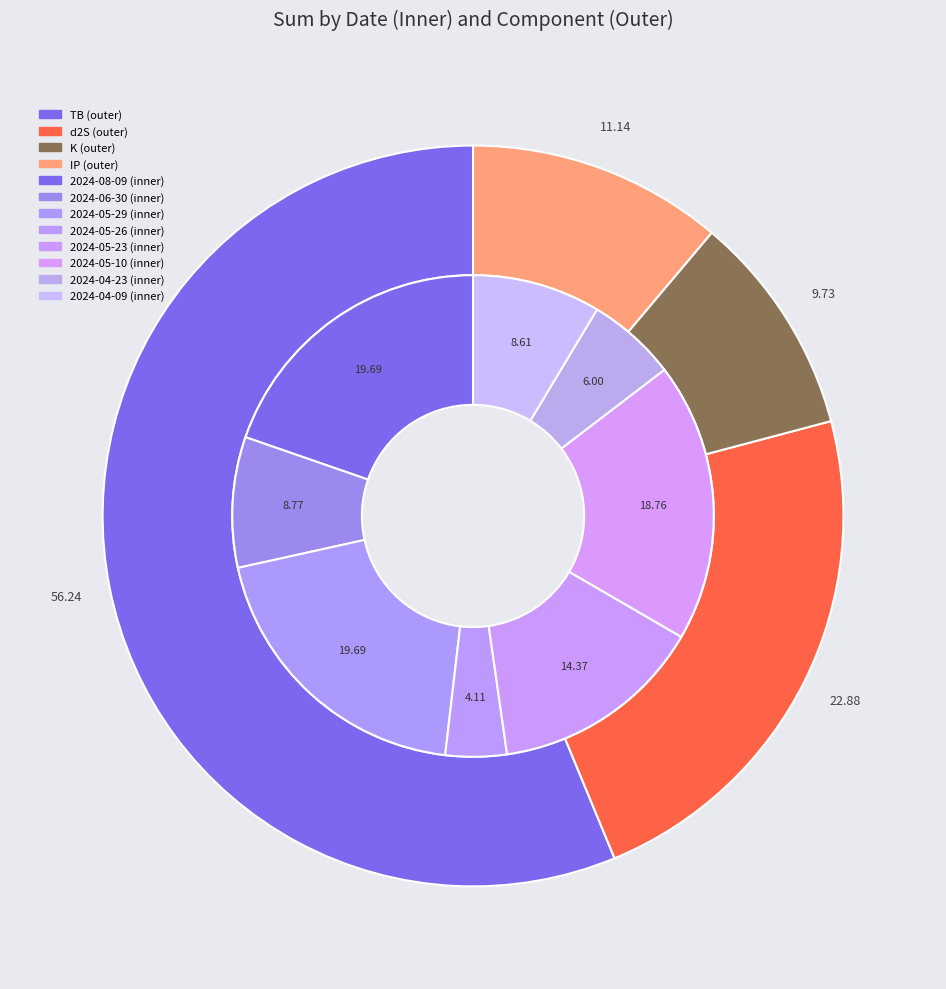

Does 2024-04-09 account for over 50% of the chart?

No